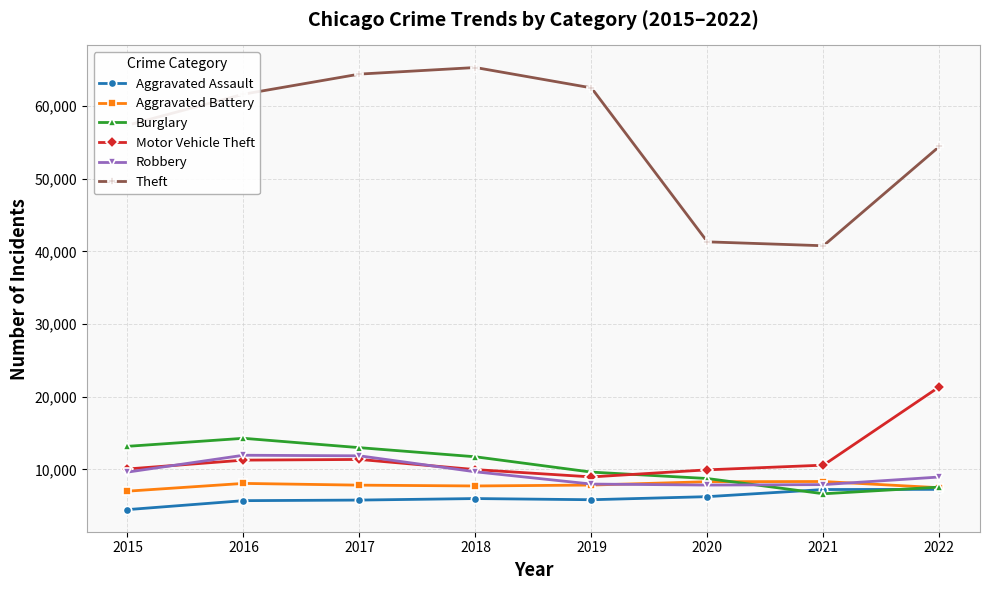

How many lines are shown in the chart?

6